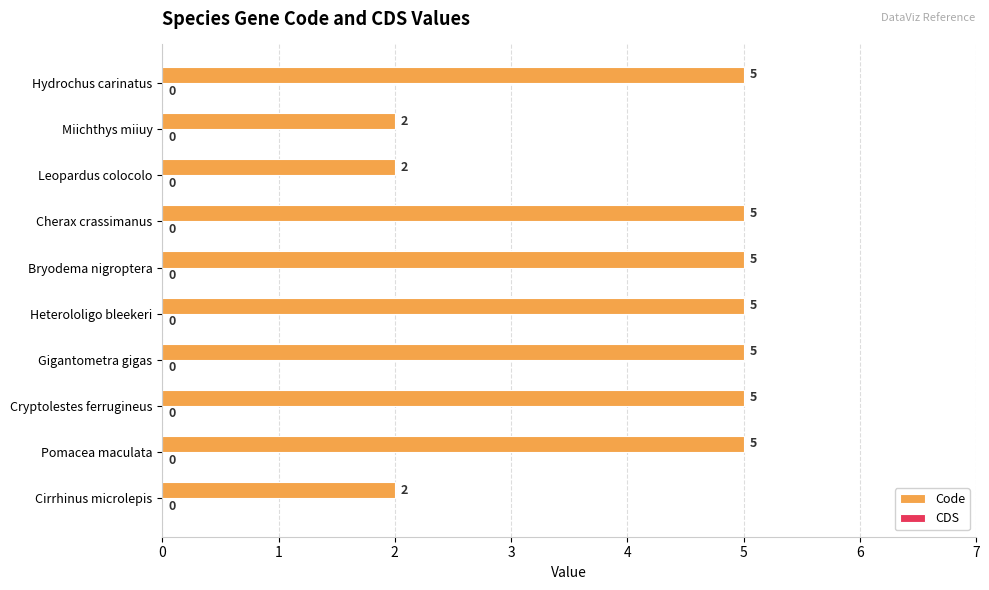

Approximately how many times larger is the value at Gigantometra gigas compared to Miichthys miiuy?

2.5